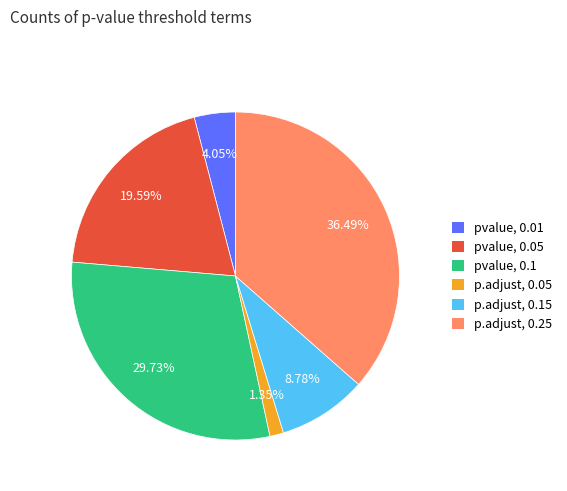

Is there any slice that represents more than half of the pie?

No